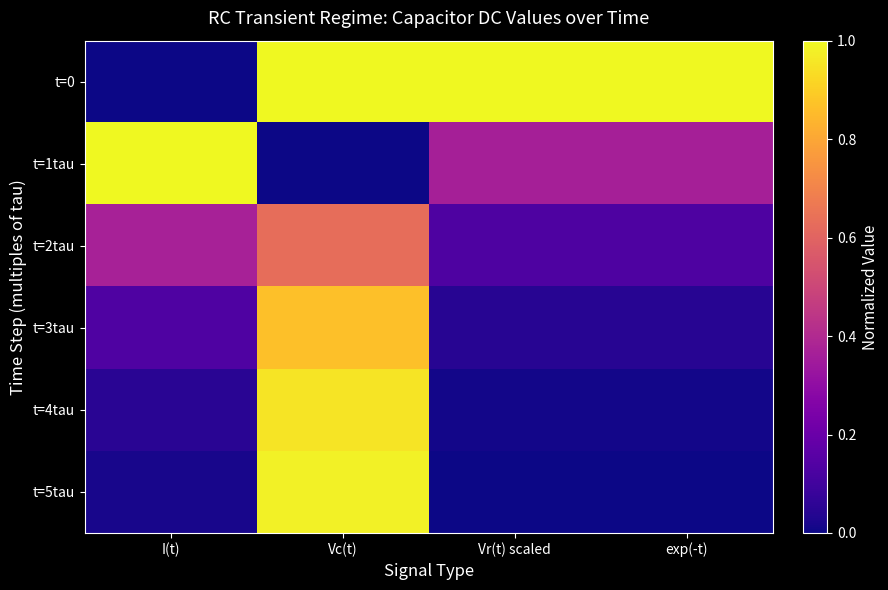

At which category does the chart reach its peak across all series?

Vc(t)